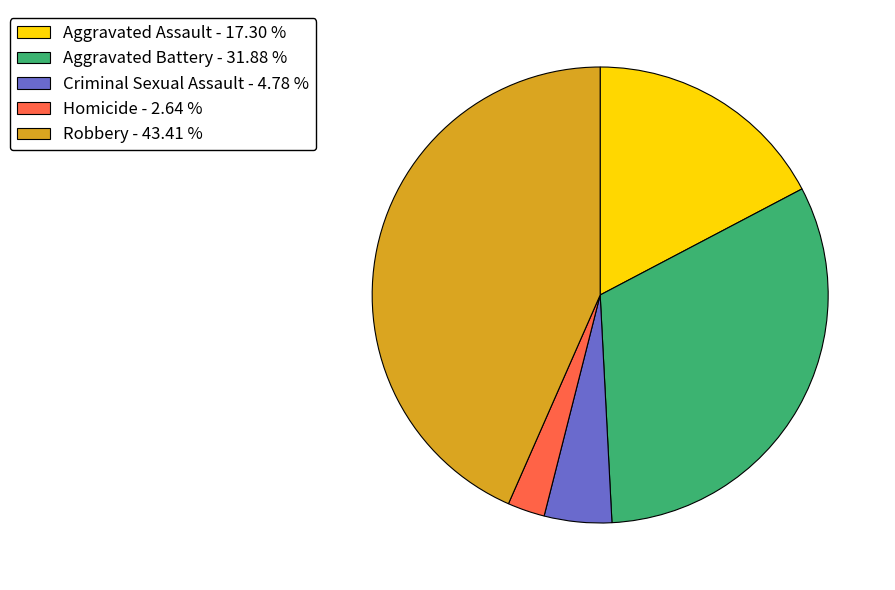

True or false: Homicide accounts for 8% of the total.

False